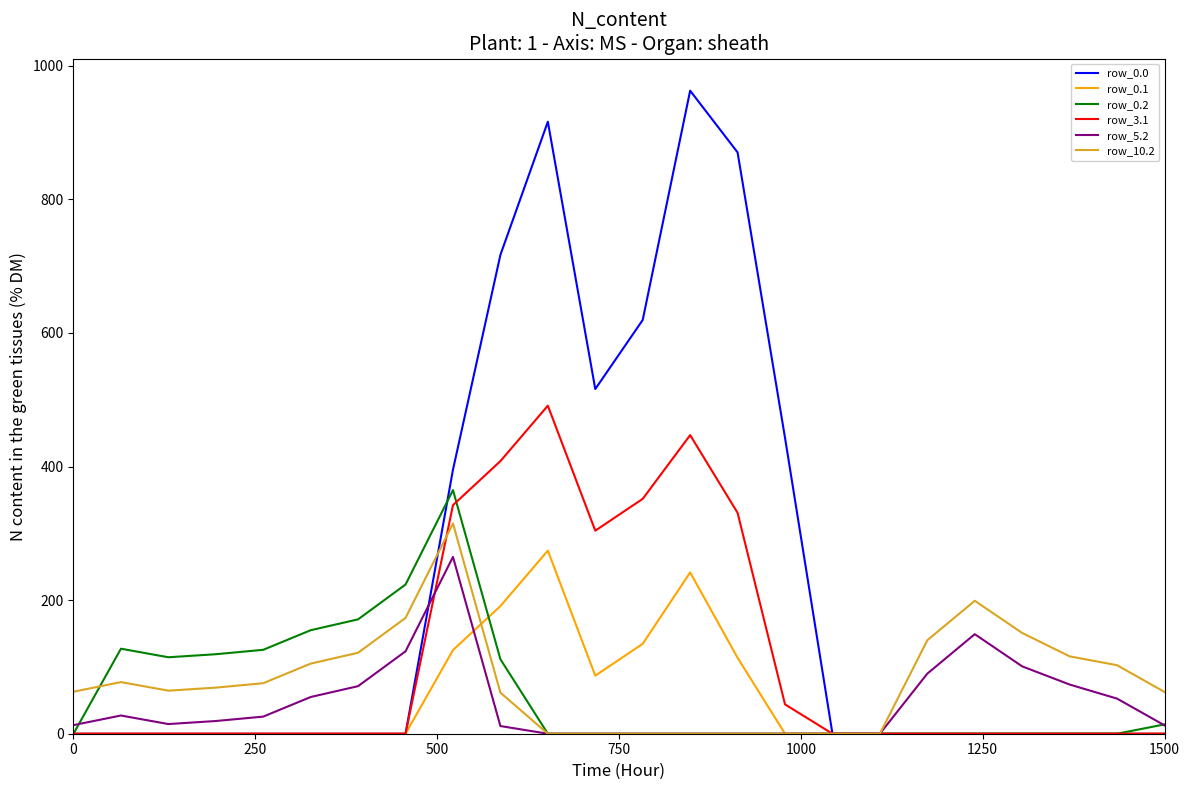

Which series has the largest total across all categories?

row_0.0